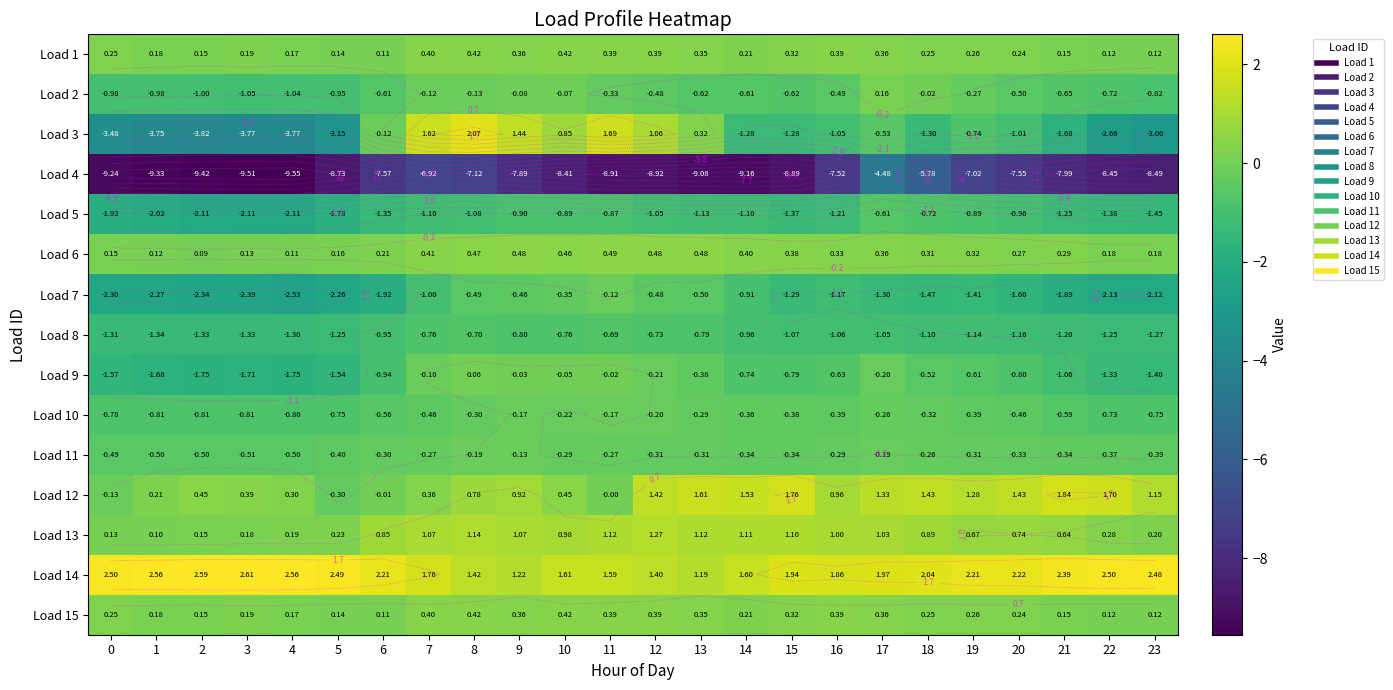

Which series has the largest total across all categories?

Load 14